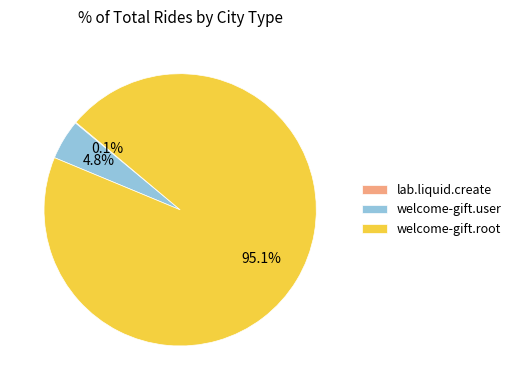

Does welcome-gift.root represent more than half of the total?

Yes